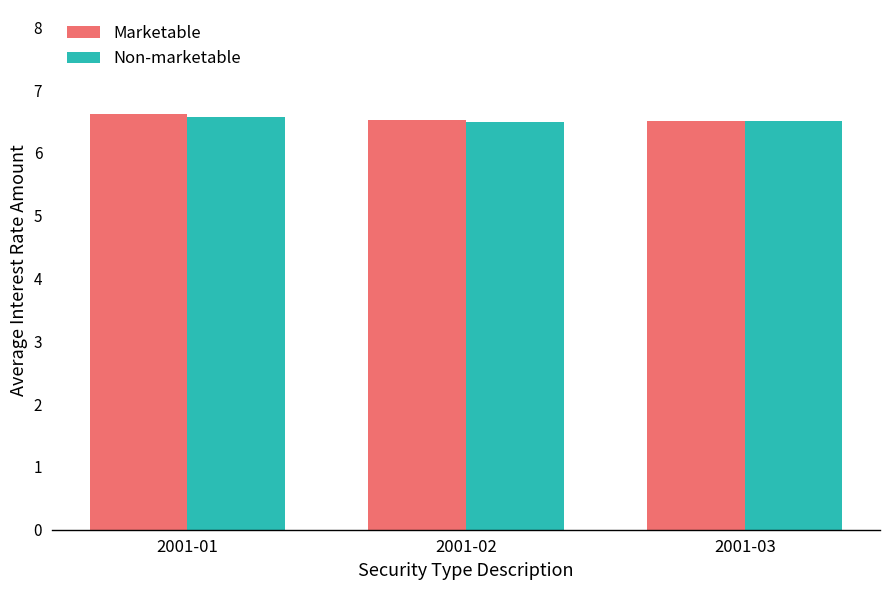

What is the greatest value displayed?

6.6